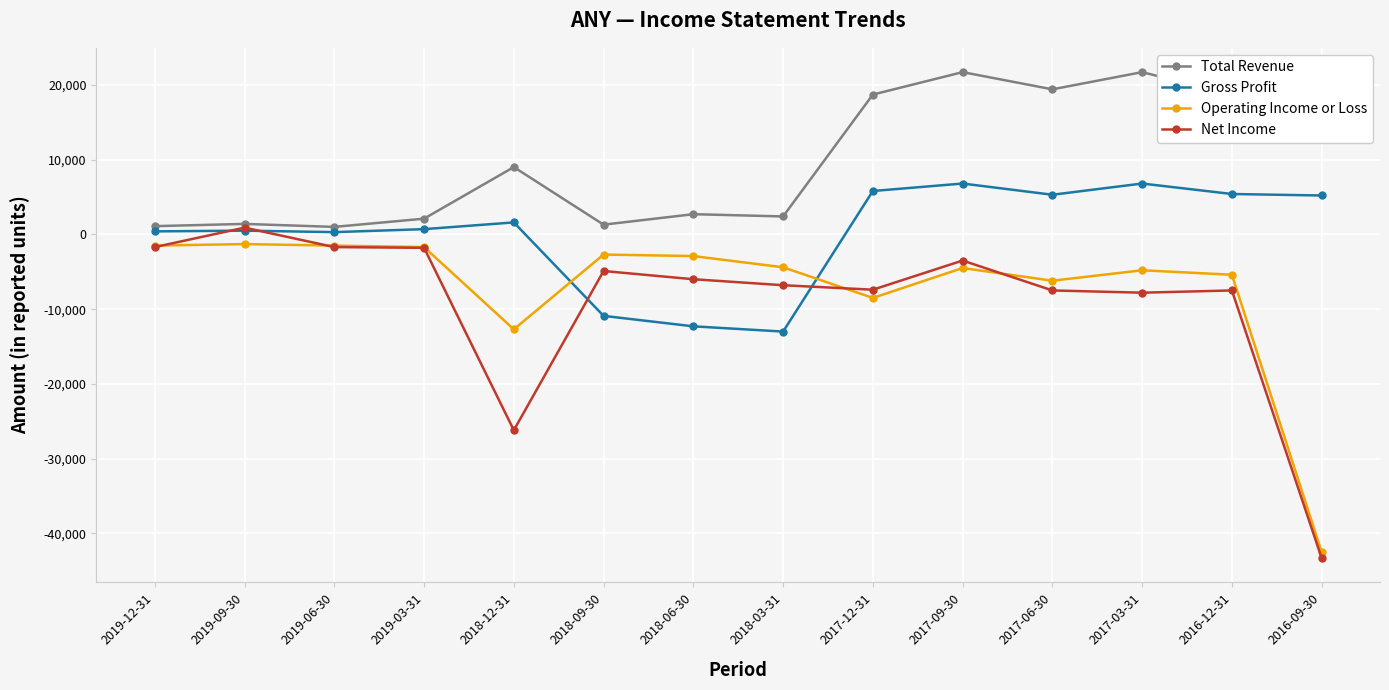

True or false: Total Revenue and Gross Profit cross at least once.

False